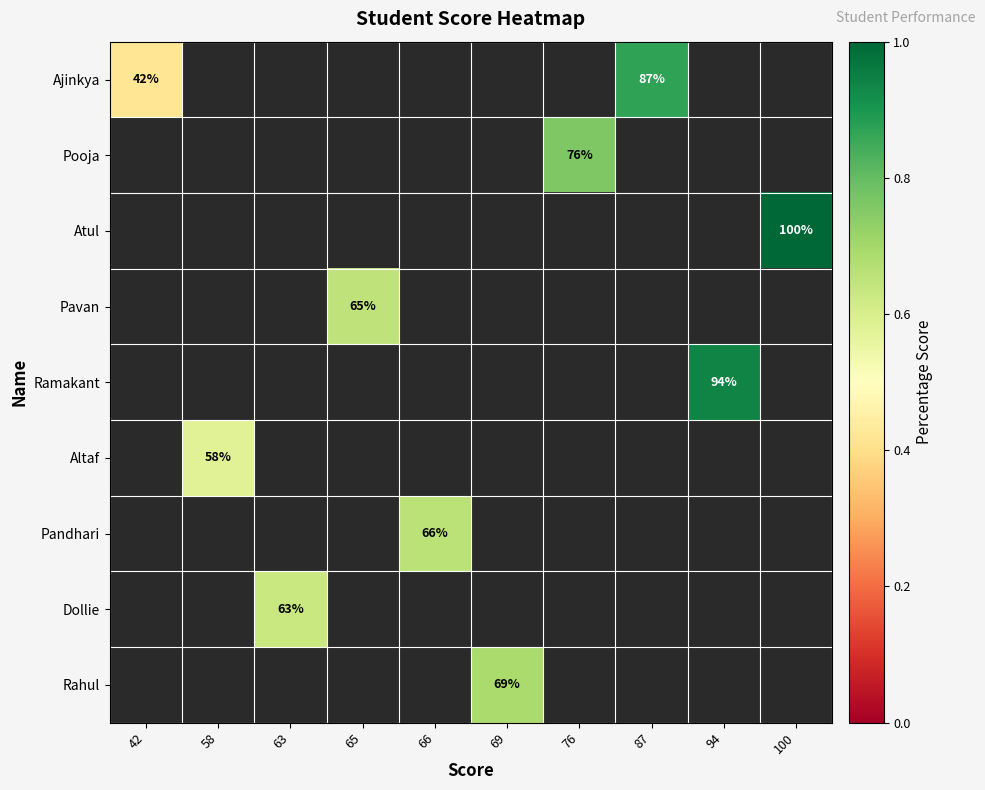

At 69, list the series in order from largest to smallest.

Ajinkya, Pooja, Atul, Pavan, Ramakant, Altaf, Pandhari, Dollie, Rahul